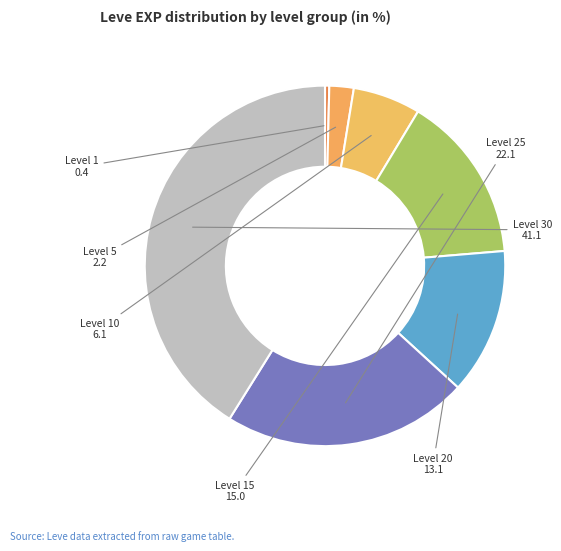

Count the number of slices in the pie.

7